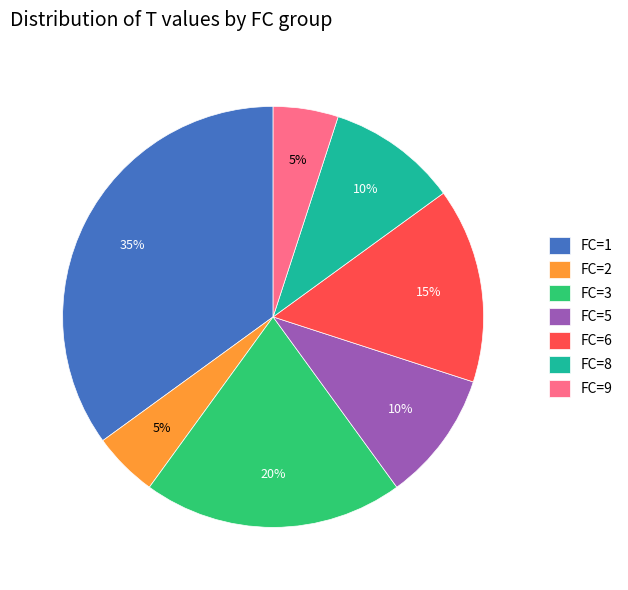

Do FC=8 and FC=3 together represent more than half of the pie?

No